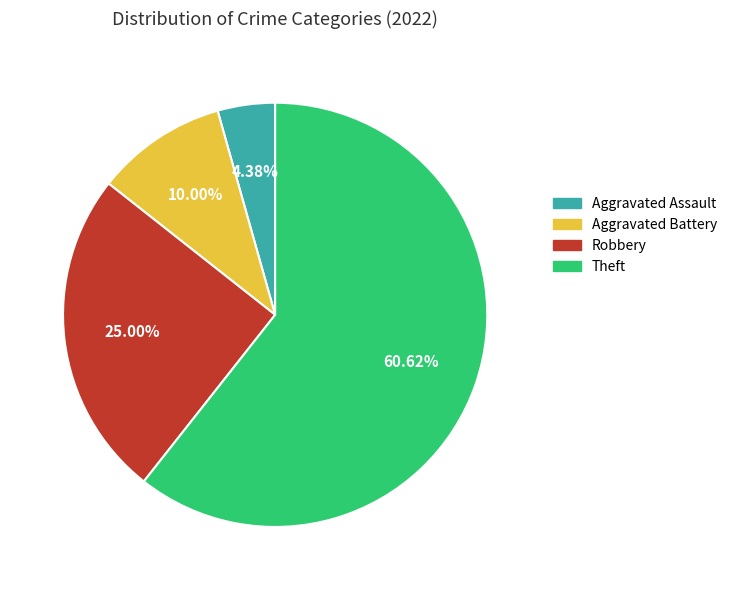

To the nearest percent, what percentage of the pie is Aggravated Assault?

4%